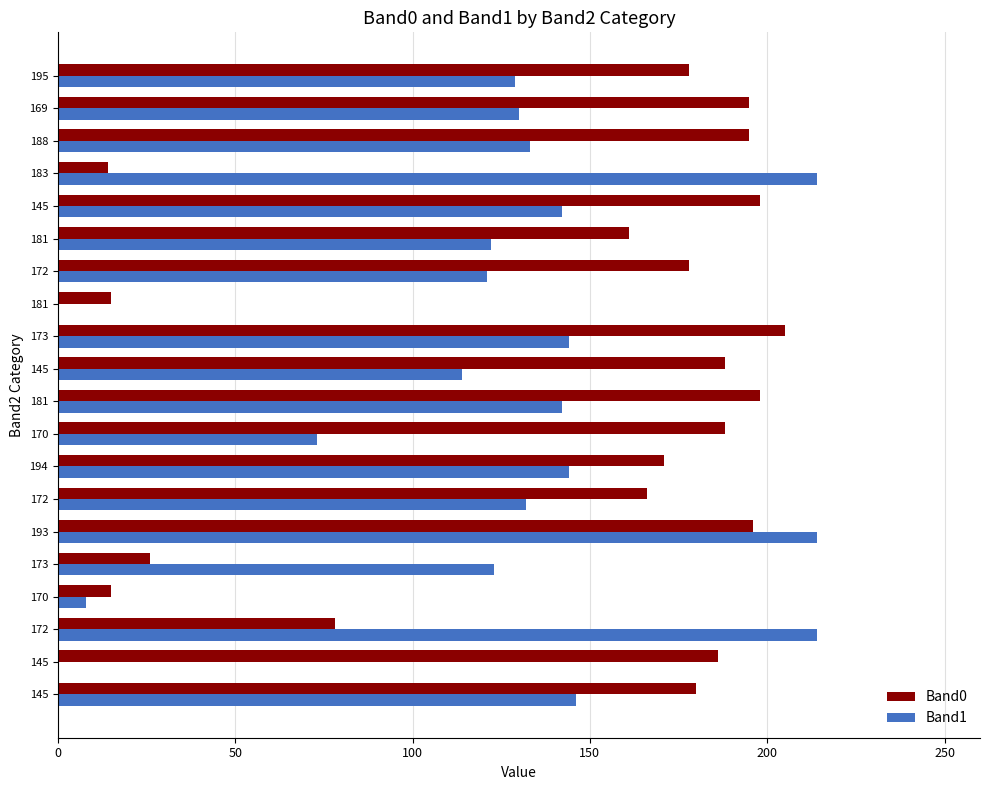

What are all the series names shown in the legend?

Band0, Band1